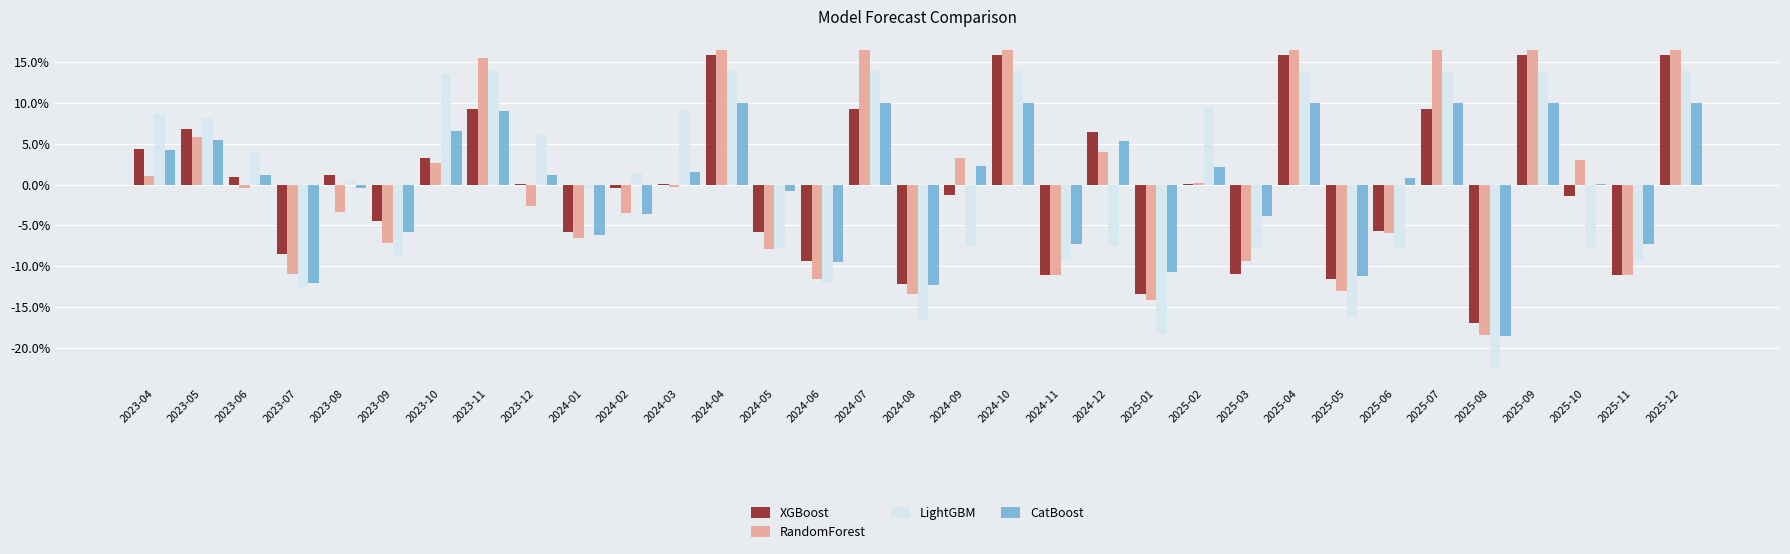

What value does the CatBoost series have at 2025-12?

0.1